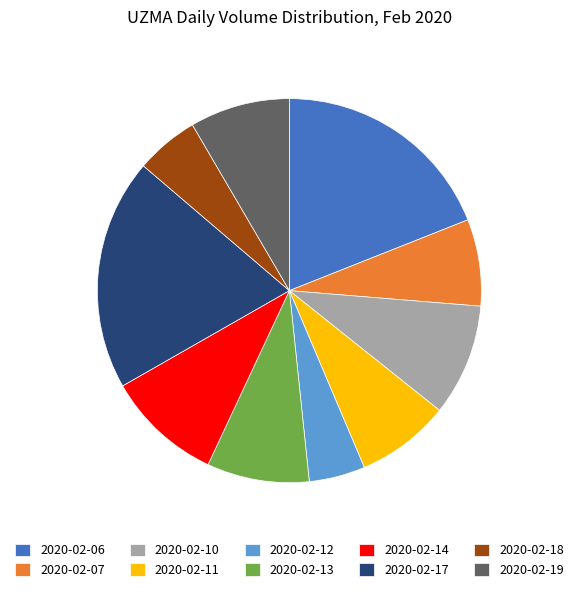

What is the smallest slice in the pie chart?

2020-02-12